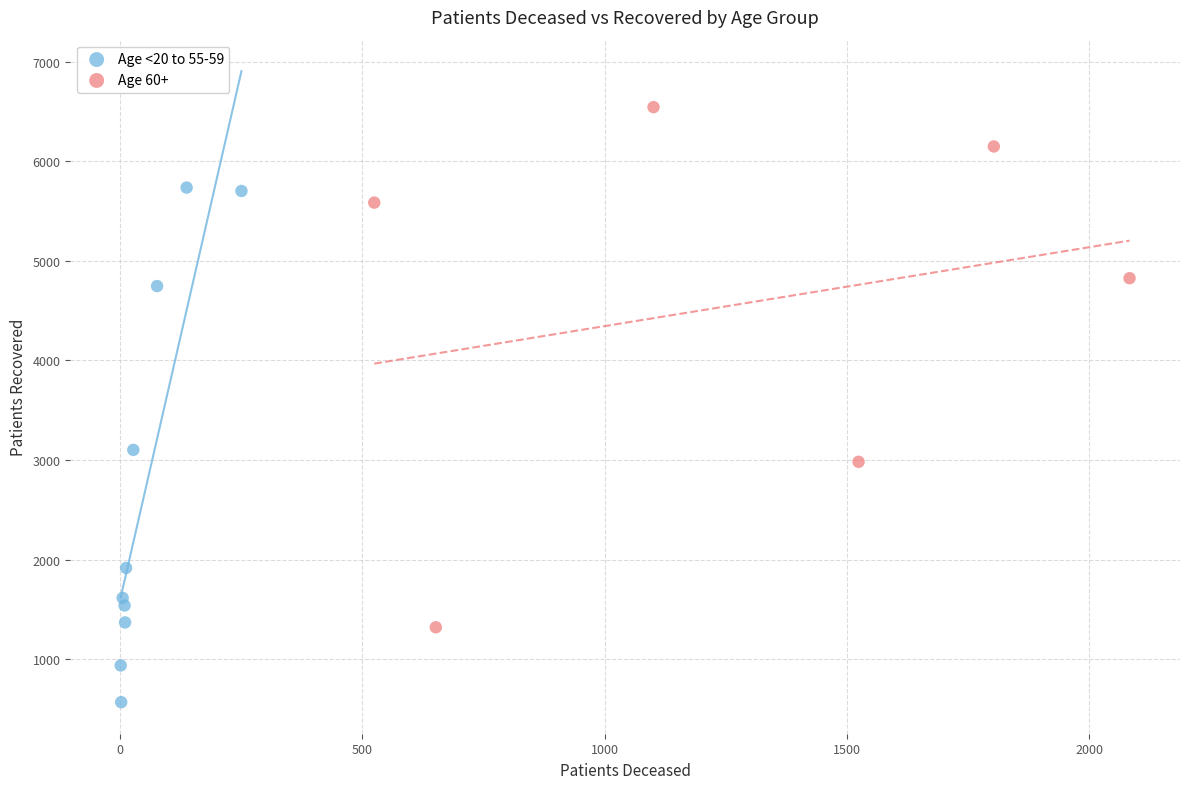

Which series contains the highest Y value?

Age 60+